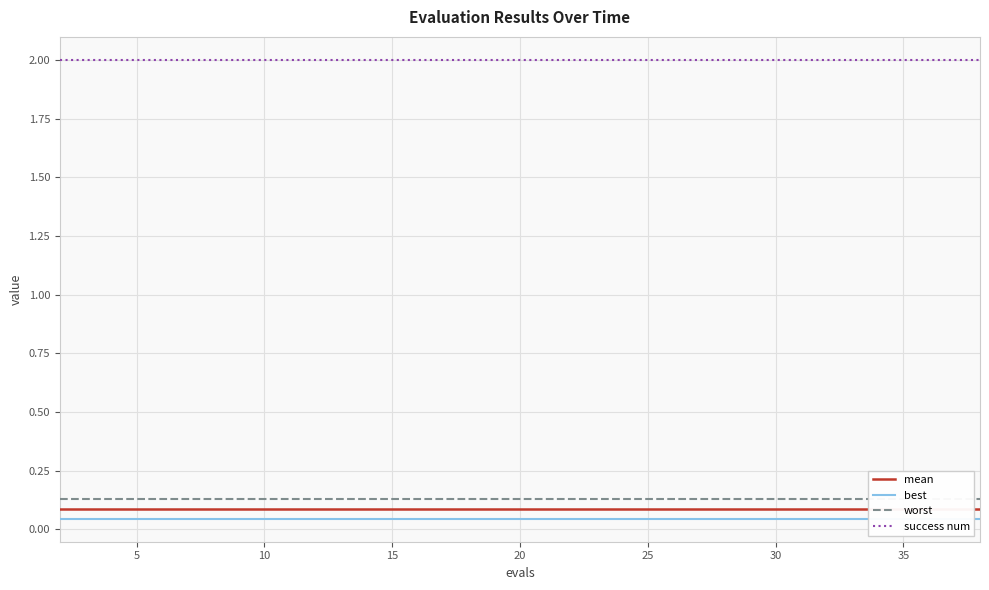

Reading left to right, transcribe all the data shown in this chart.

mean: 0.1	0.1	0.1	0.1	0.1	0.1	0.1	0.1	0.1	0.1	0.1	0.1	0.1	0.1	0.1	0.1	0.1	0.1	0.1	0.1
best: 0.0	0.0	0.0	0.0	0.0	0.0	0.0	0.0	0.0	0.0	0.0	0.0	0.0	0.0	0.0	0.0	0.0	0.0	0.0	0.0
worst: 0.1	0.1	0.1	0.1	0.1	0.1	0.1	0.1	0.1	0.1	0.1	0.1	0.1	0.1	0.1	0.1	0.1	0.1	0.1	0.1
success num: 2.0	2.0	2.0	2.0	2.0	2.0	2.0	2.0	2.0	2.0	2.0	2.0	2.0	2.0	2.0	2.0	2.0	2.0	2.0	2.0